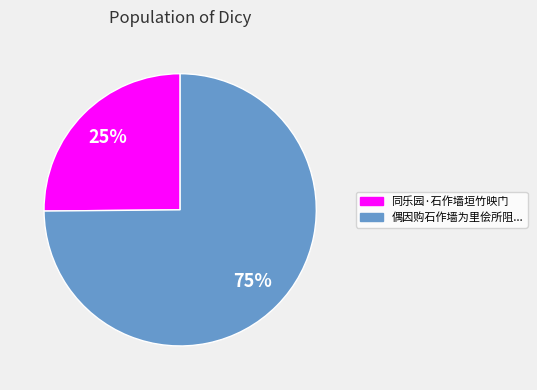

Is there a majority slice in this chart?

Yes